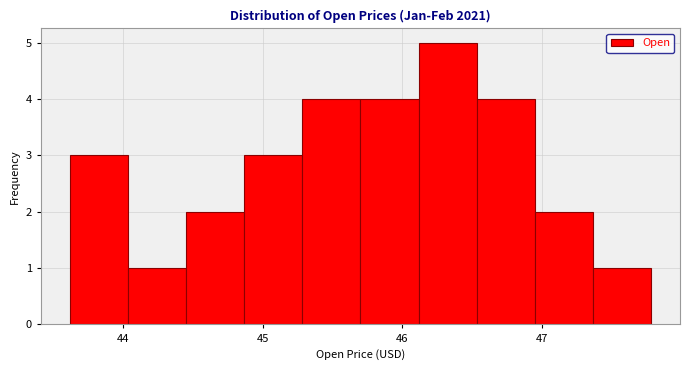

Reading left to right, transcribe this chart: for each bar, give the range it covers on the x-axis and its height. Neither the bar edges nor the heights are printed on the chart, so give them approximately, as read against the axes.

43.6 to 44.0: 3
44.0 to 44.5: 1
44.5 to 44.9: 2
44.9 to 45.3: 3
45.3 to 45.7: 4
45.7 to 46.1: 4
46.1 to 46.5: 5
46.5 to 46.9: 4
46.9 to 47.4: 2
47.4 to 47.8: 1